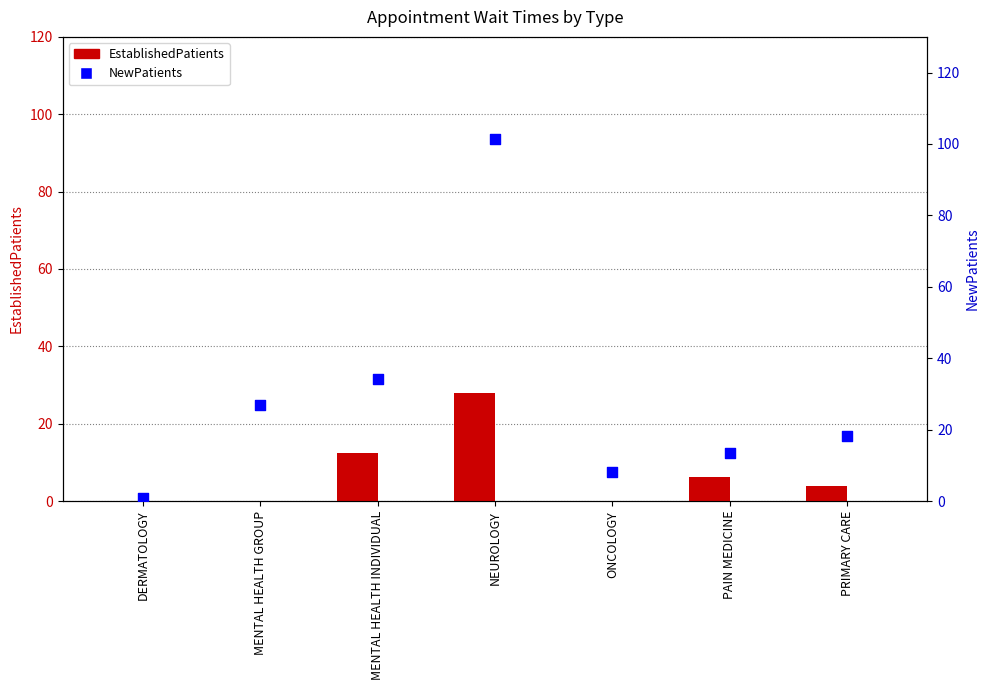

At how many categories does at least one series exceed 16?

4